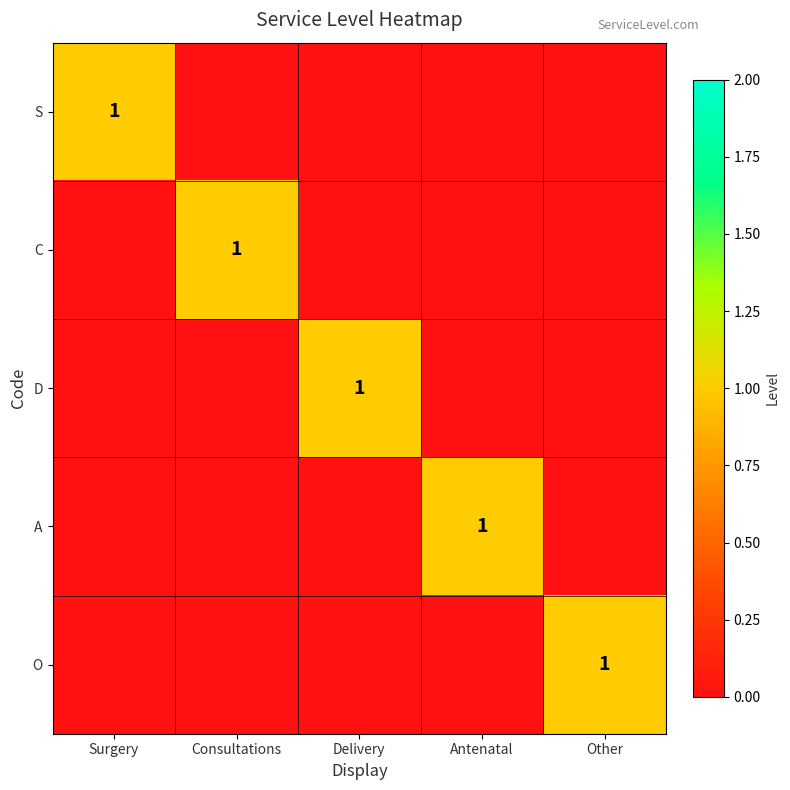

Is it true that A equals 2 at Antenatal?

False